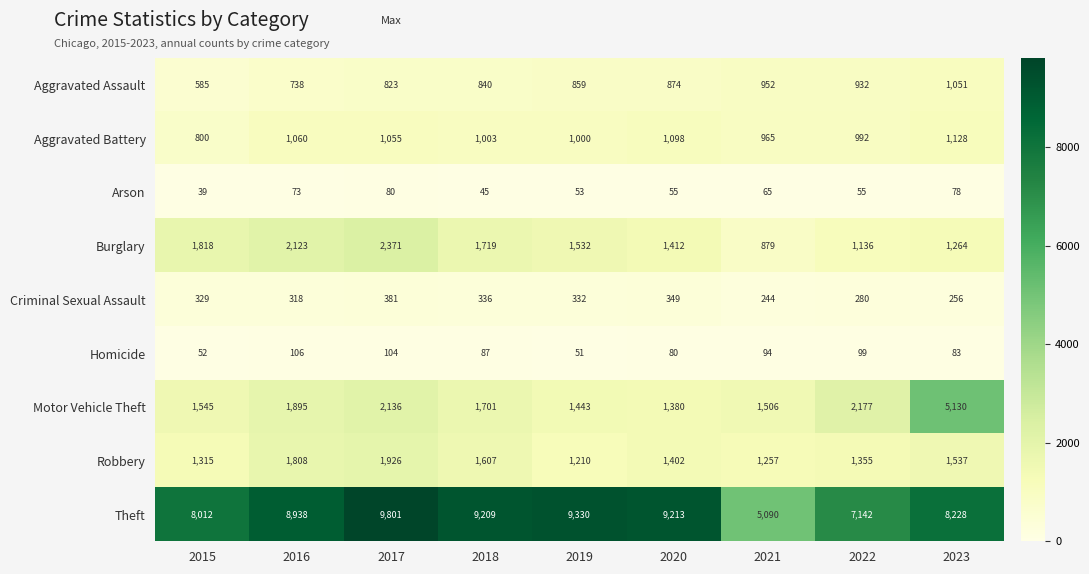

What is the difference between the maximum and minimum values in the Robbery series?

716